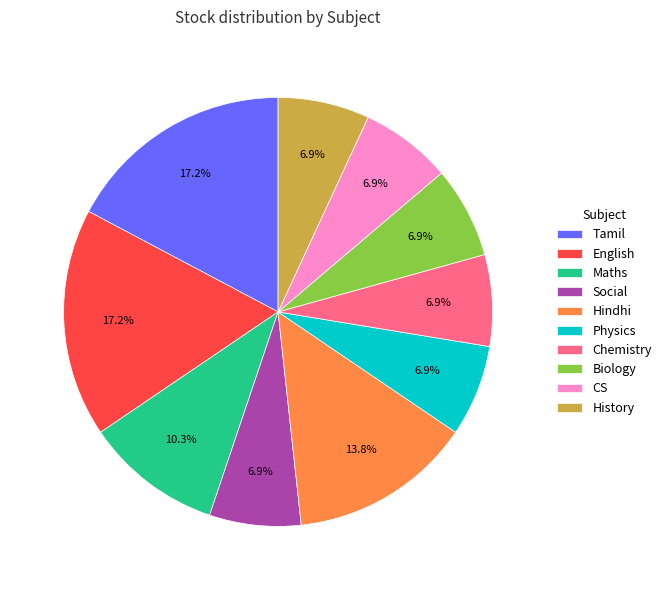

To the nearest percent, what portion does Social represent?

7%